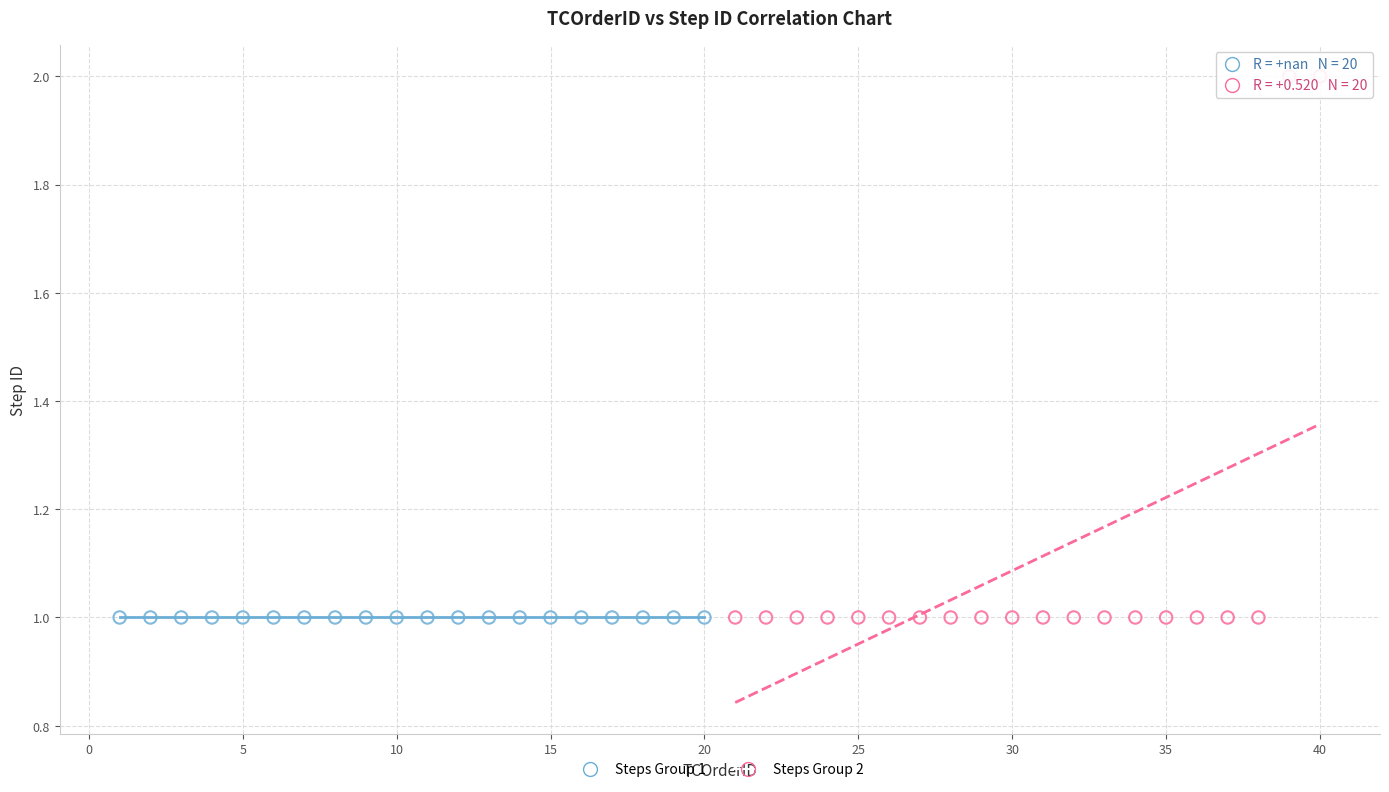

Which series contains the highest Y value?

Steps Group 2